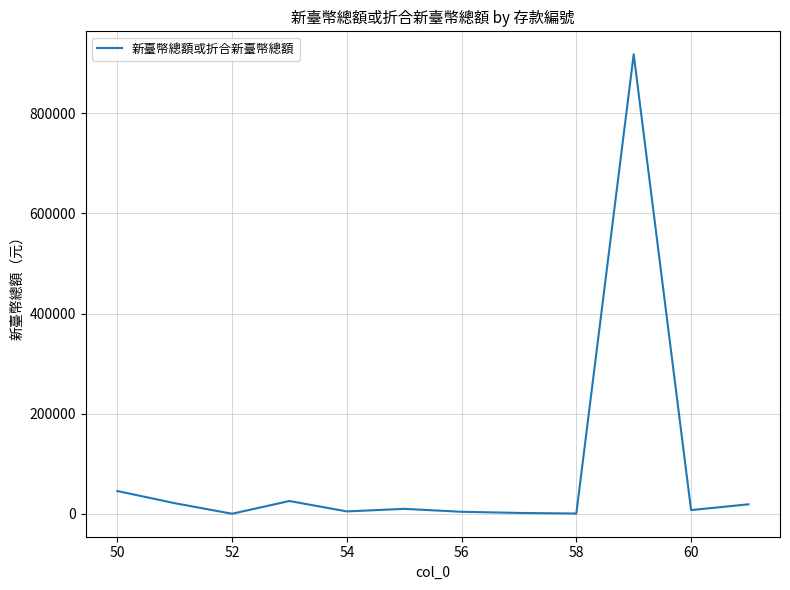

What is the maximum value shown in the chart?

917643.0